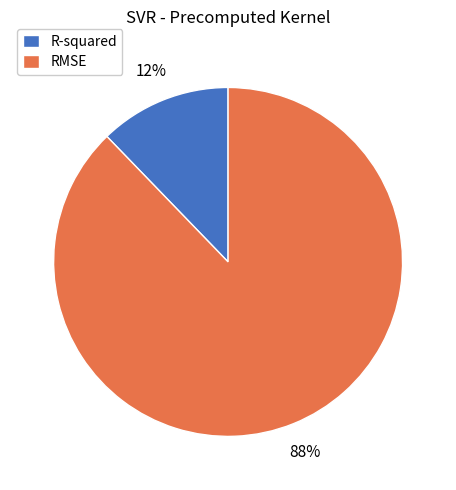

To the nearest percent, what is the combined percentage of RMSE and R-squared?

100%